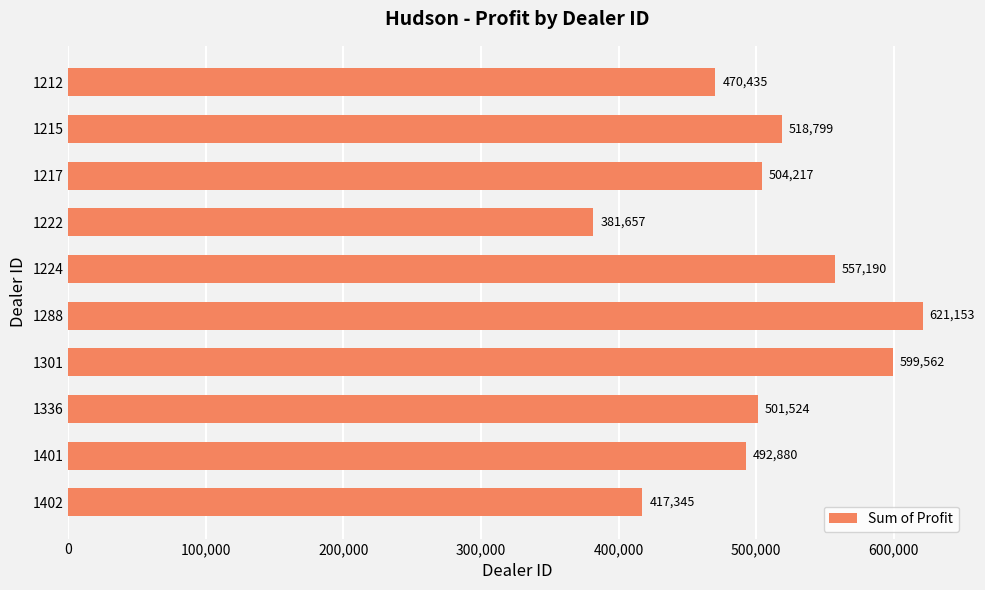

Is it true that the value at 1288 is 427486.9?

False